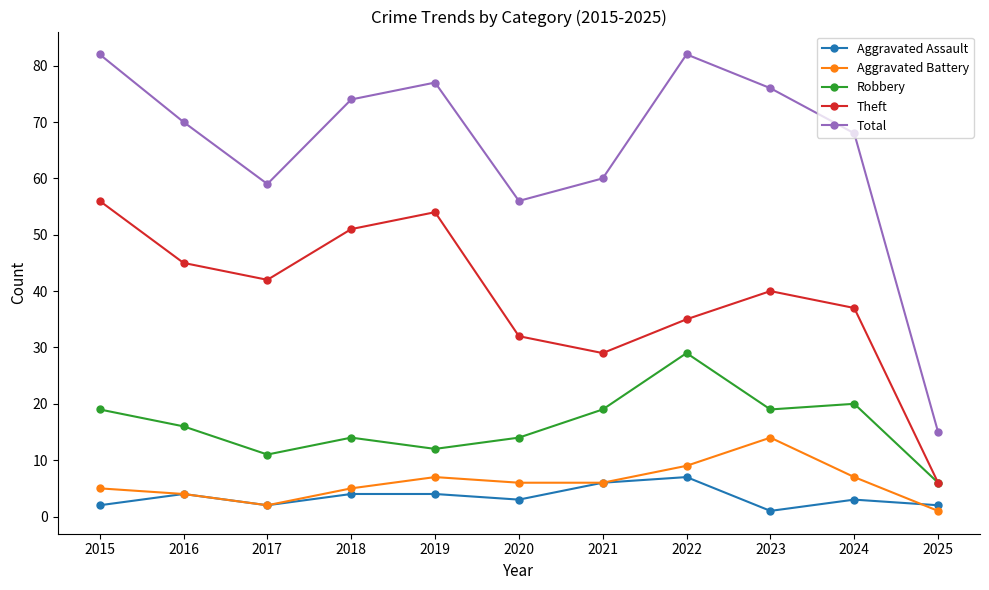

True or false: Theft has a value of 79 at 2016.

False